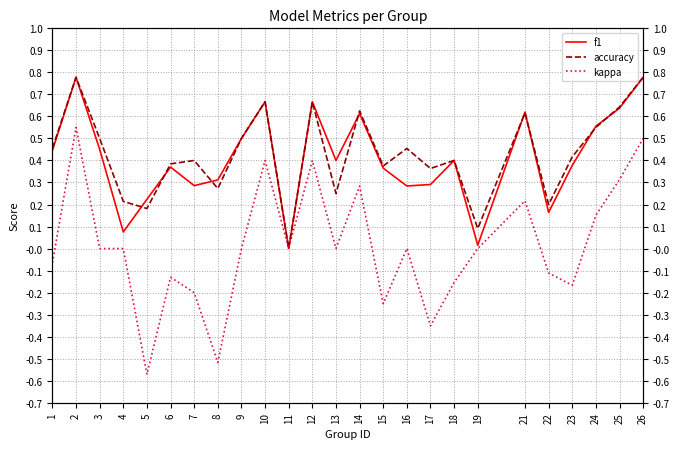

Reading right to left, extract all data points from this chart.

f1: 26=0.8	25=0.6	24=0.6	23=0.4	22=0.2	21=0.6	19=0.0	18=0.4	17=0.3	16=0.3	15=0.4	14=0.6	13=0.4	12=0.7	11=0.0	10=0.7	9=0.5	8=0.3	7=0.3	6=0.4	5=0.2	4=0.1	3=0.5	2=0.8	1=0.4
accuracy: 26=0.8	25=0.6	24=0.6	23=0.4	22=0.2	21=0.6	19=0.1	18=0.4	17=0.4	16=0.5	15=0.4	14=0.6	13=0.2	12=0.7	11=0.0	10=0.7	9=0.5	8=0.3	7=0.4	6=0.4	5=0.2	4=0.2	3=0.5	2=0.8	1=0.5
kappa: 26=0.5	25=0.3	24=0.2	23=-0.2	22=-0.1	21=0.2	19=0.0	18=-0.2	17=-0.4	16=0.0	15=-0.2	14=0.3	13=0.0	12=0.4	11=0.0	10=0.4	9=0.0	8=-0.5	7=-0.2	6=-0.1	5=-0.6	4=0.0	3=0.0	2=0.6	1=-0.1